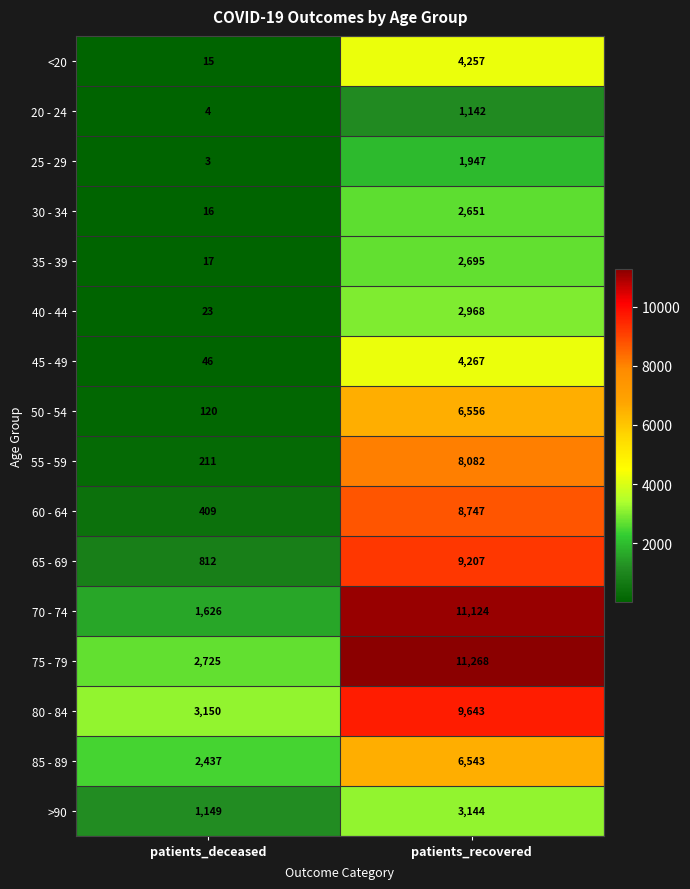

Which series has the largest range (max minus min)?

70 - 74